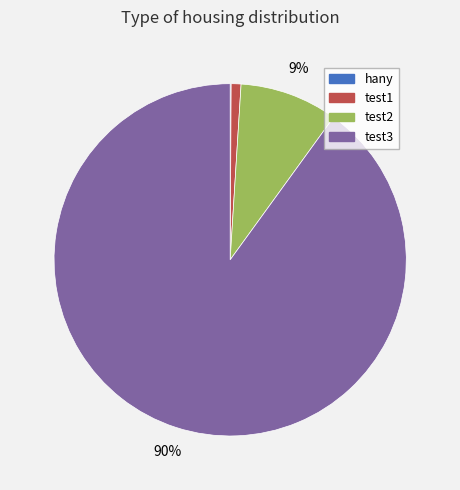

What is the majority slice?

test3